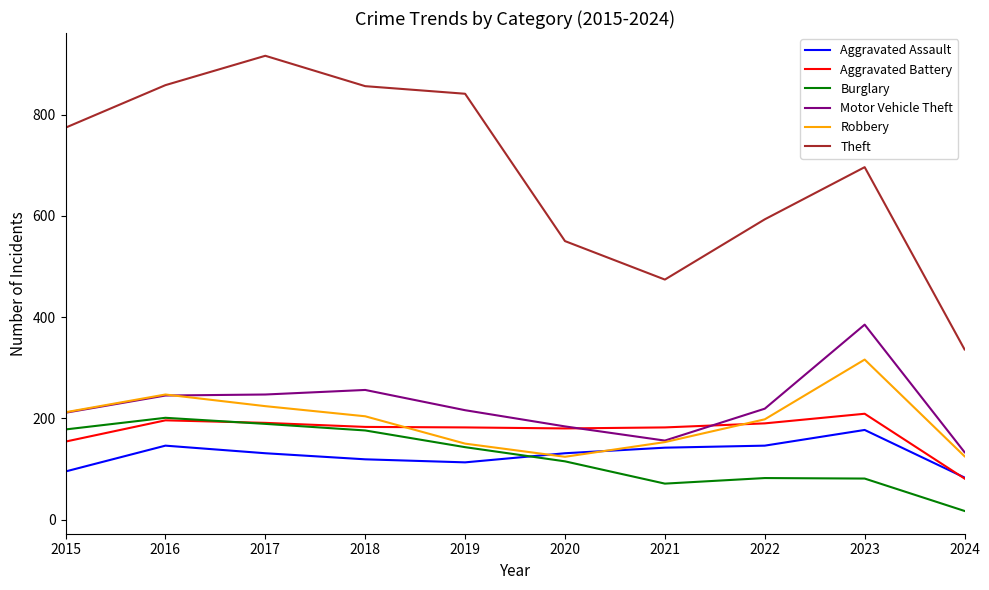

Is the value of Theft at 2015 greater than the value of Aggravated Battery at 2024?

Yes